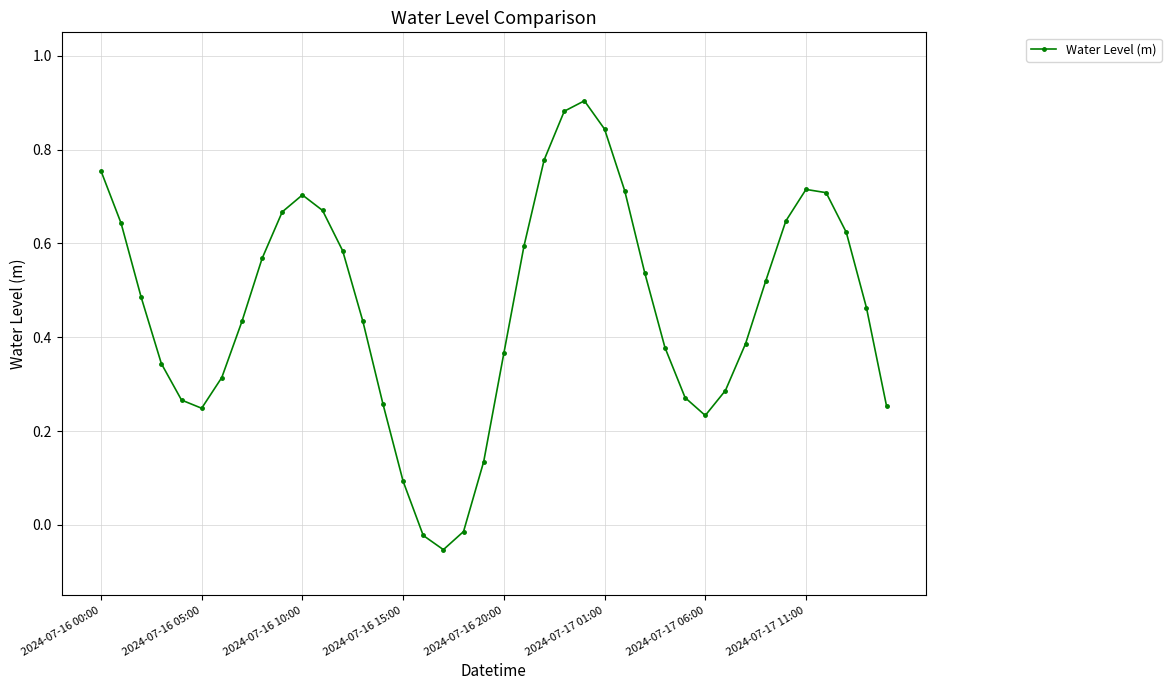

True or false: there are more than 0 points higher than both neighbors.

True